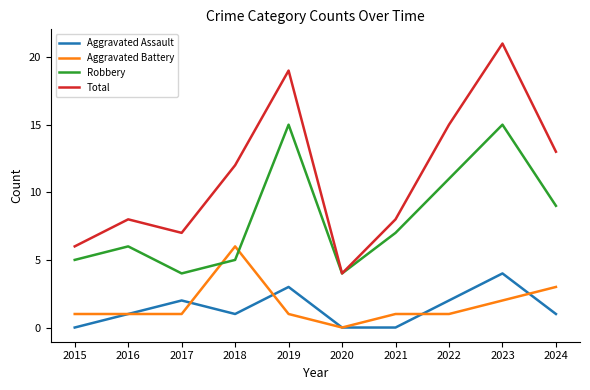

True or false: Total and Aggravated Battery cross at least once.

False